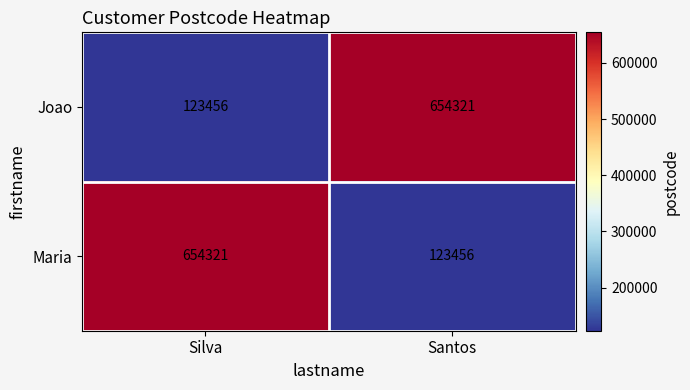

The Maria series shows 161985 at Santos. True or false?

False